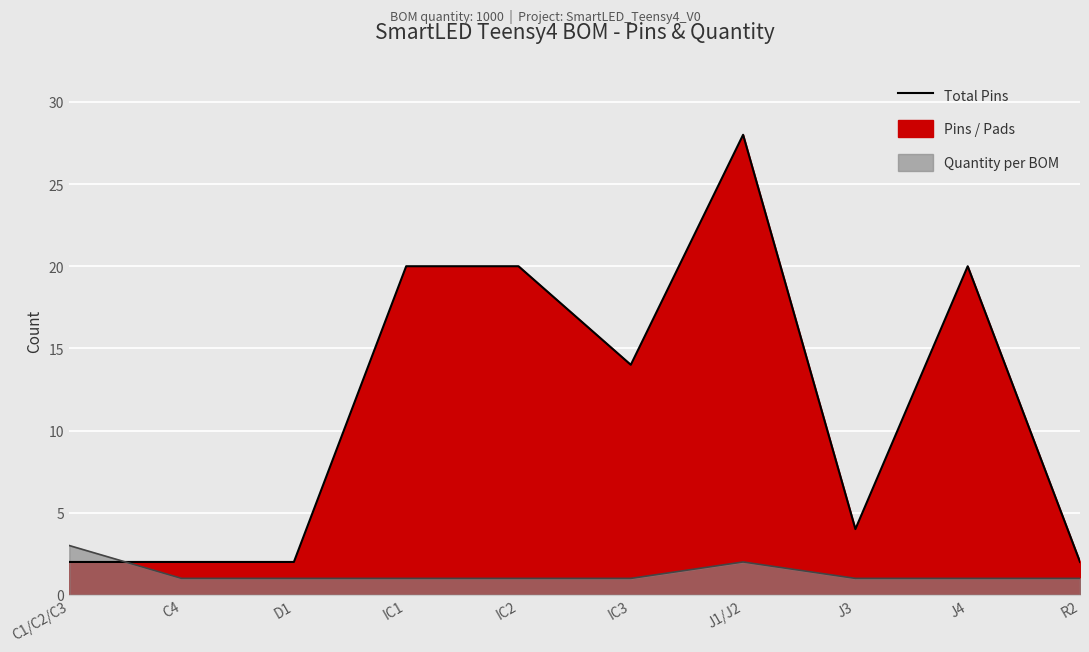

What position from the right is R2?

1